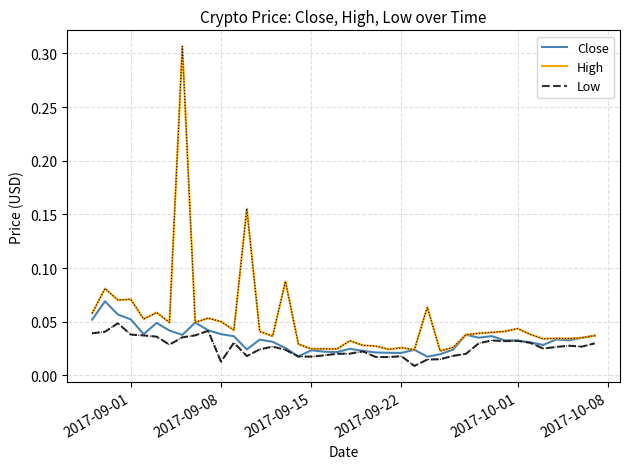

Which series has the largest total across all categories?

High